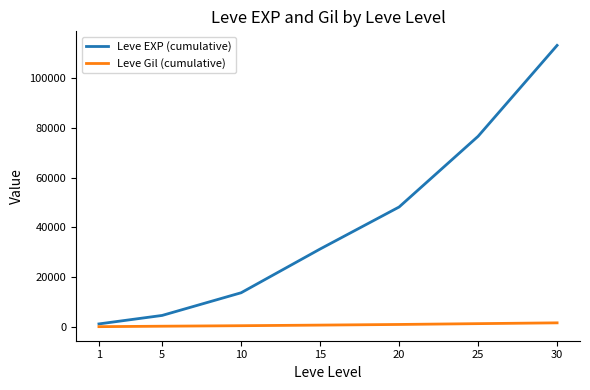

List the series in order of their overall mean, lowest first.

Leve Gil (cumulative), Leve EXP (cumulative)